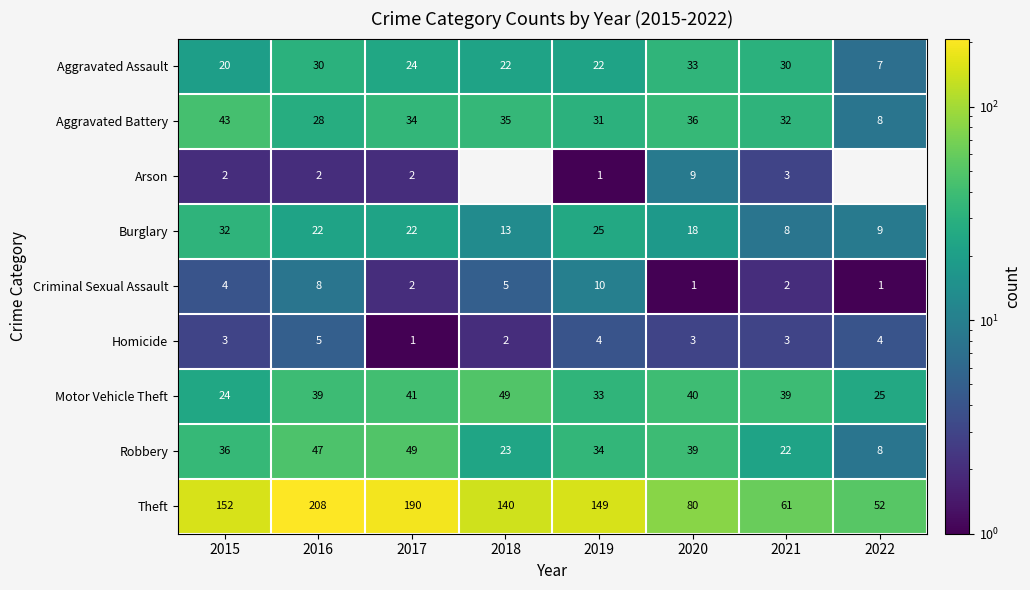

What is the average value of the Motor Vehicle Theft series?

36